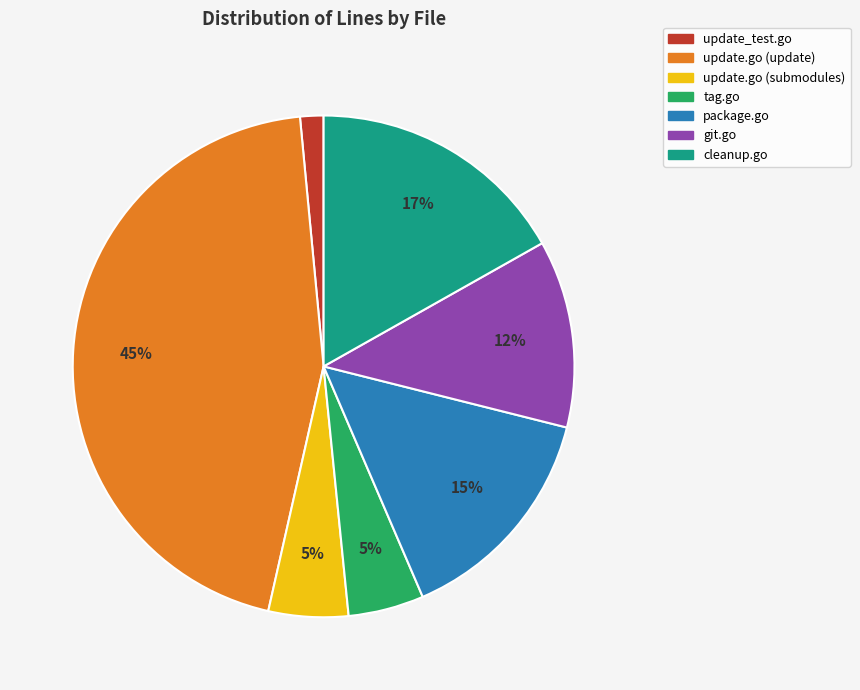

Which has a higher value, package.go or tag.go?

package.go